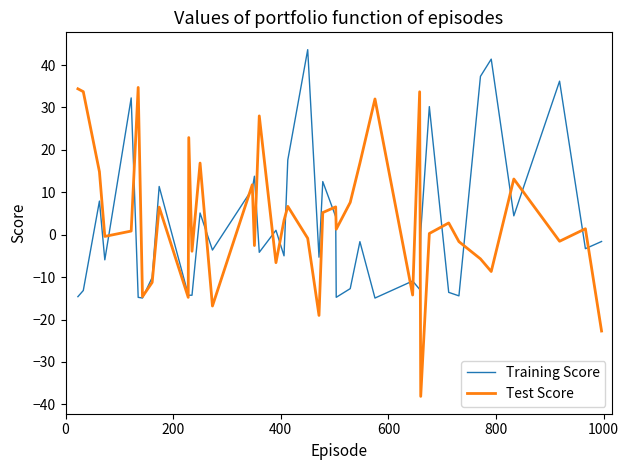

Rank the series by their average value, from highest to lowest.

Test Score, Training Score